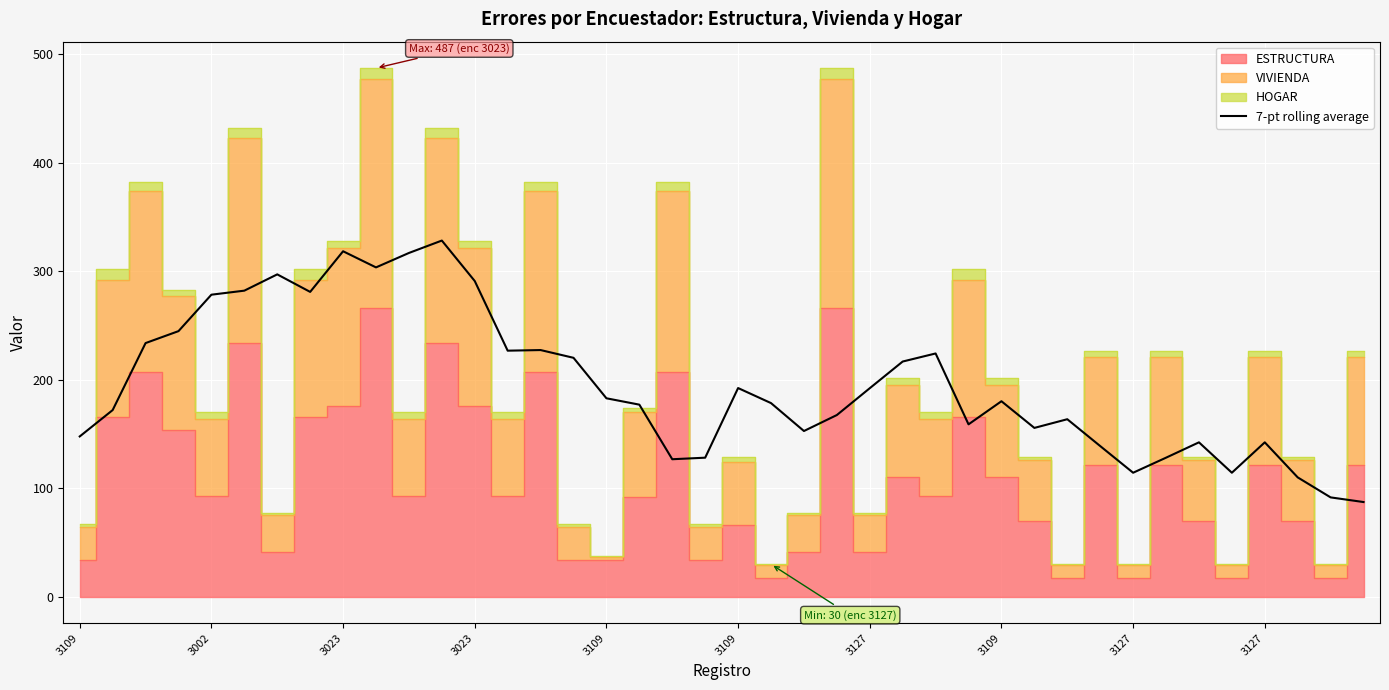

Is it true that the value at 3002 is 172.0?

True